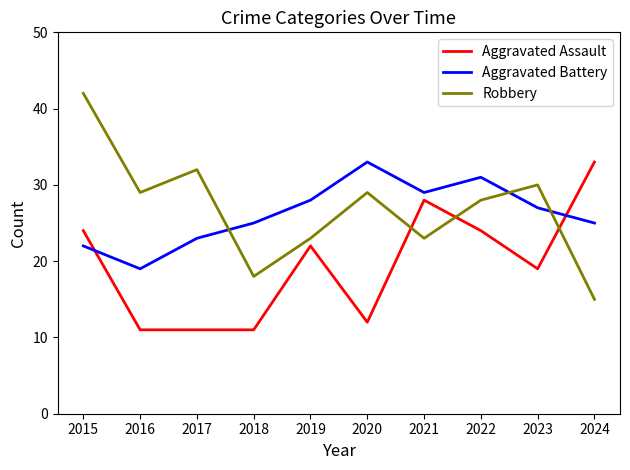

What is the minimum value shown in the chart?

11